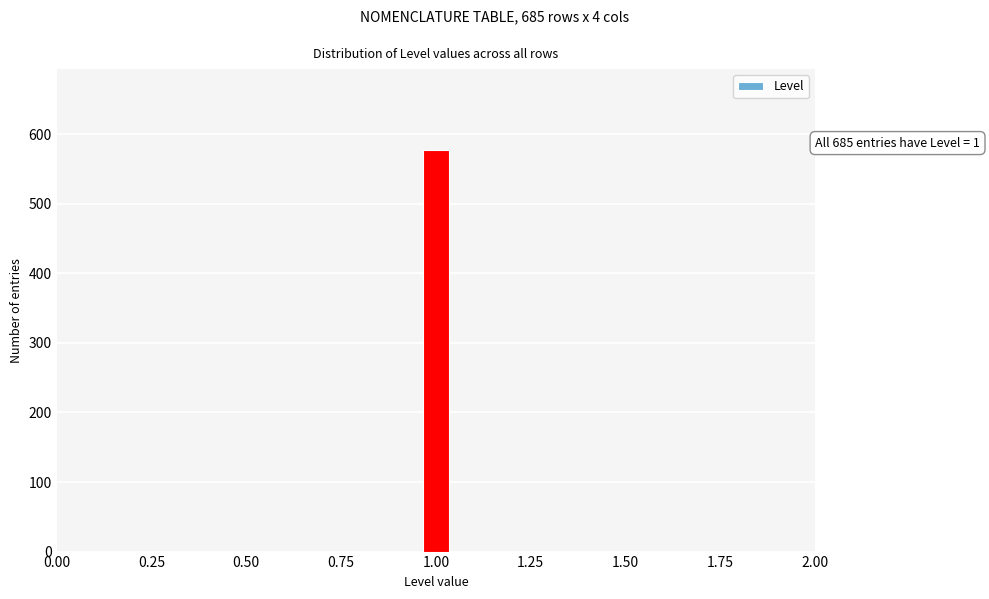

Around what value on the x-axis is the tallest bar? Give the approximate position of its centre, as read against the axis.

1.00